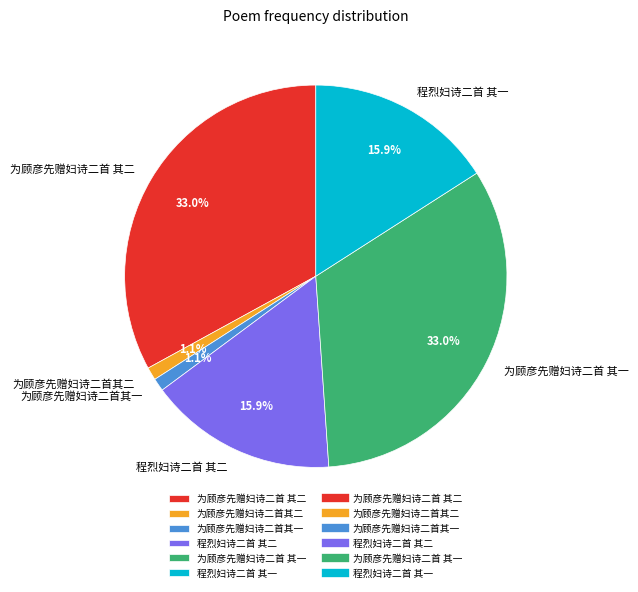

Combined, what portion of the pie is 为顾彦先赠妇诗二首其一 and 为顾彦先赠妇诗二首 其一?

34.1%